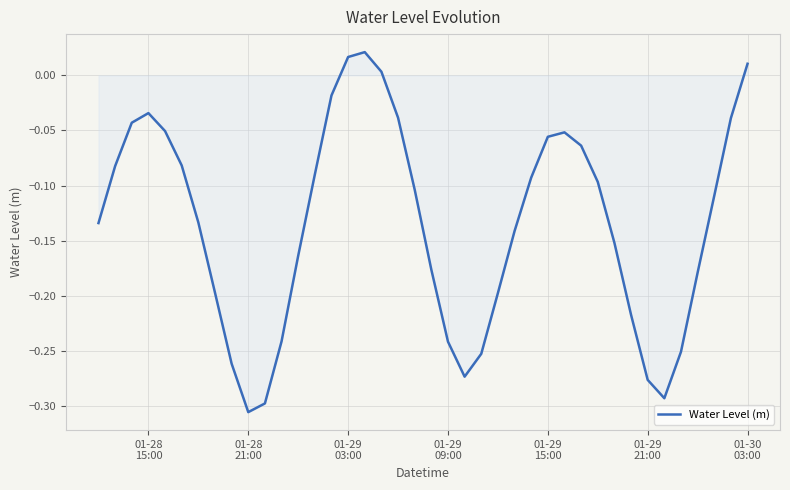

What is the difference between the maximum and minimum values?

0.3